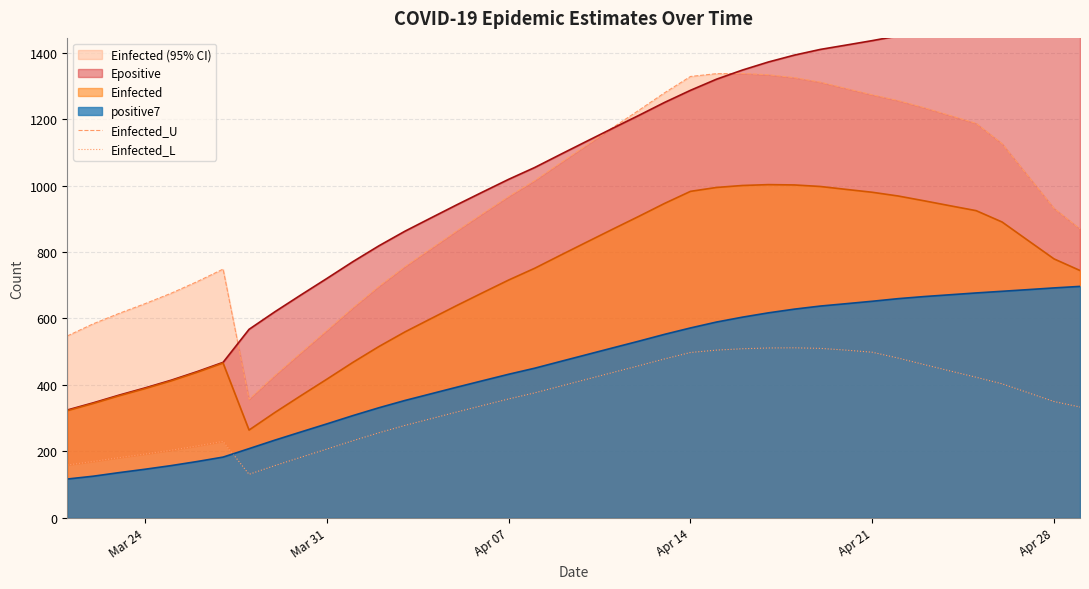

What is the lowest value of the Einfected series?

264.4